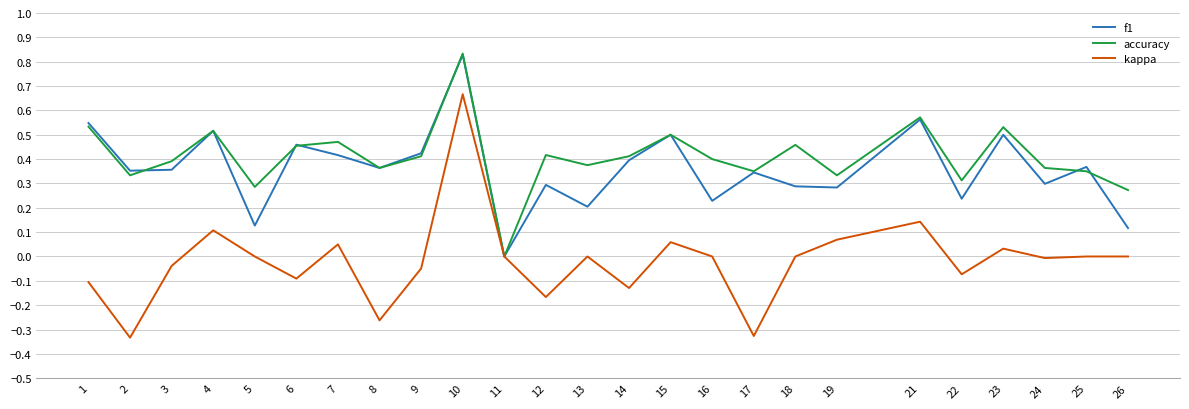

Which series has the widest spread of values?

kappa